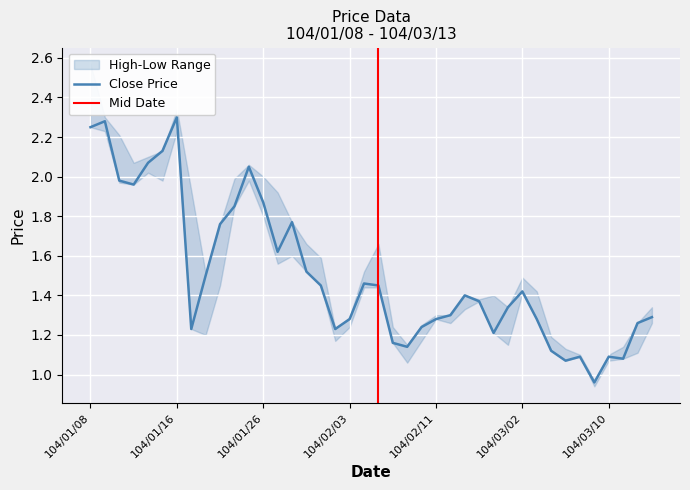

Where does the Close Price series first go above 1?

104/01/08